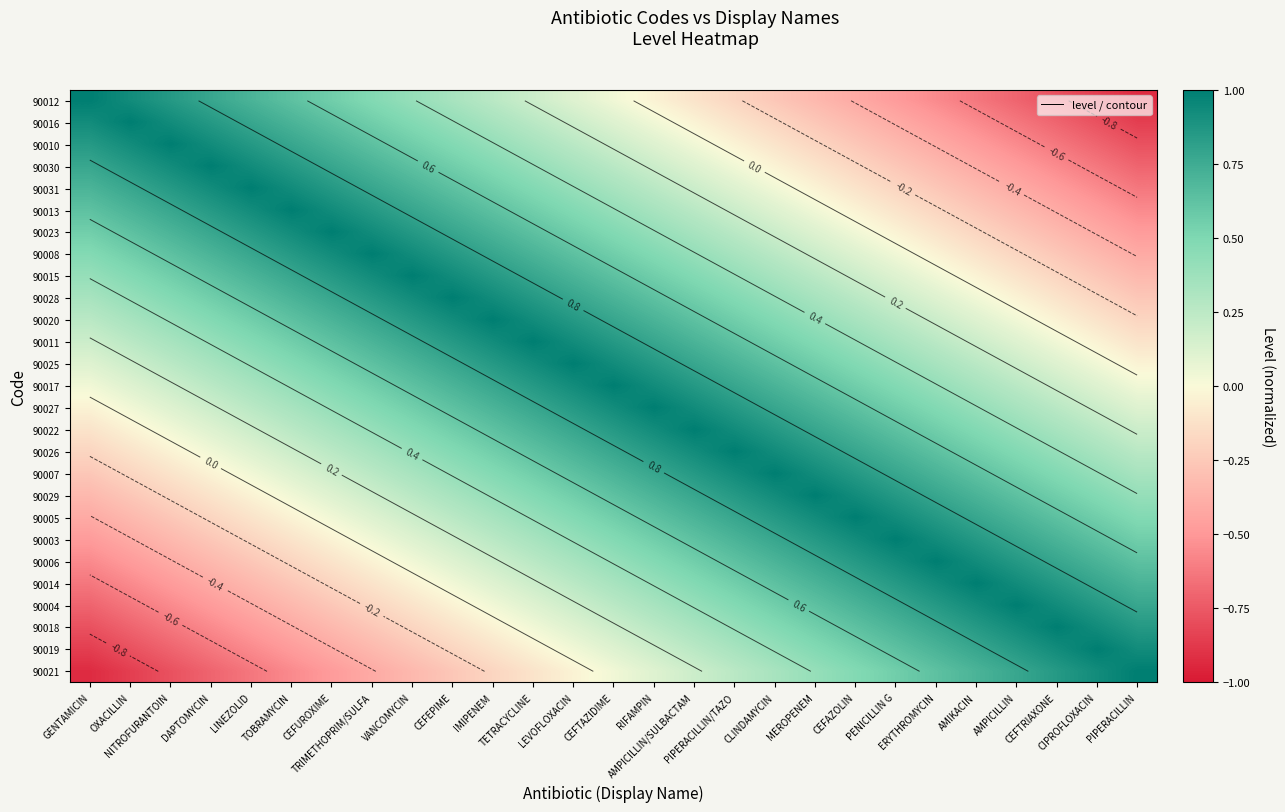

The 90011 series shows 0.3 at NITROFURANTOIN. True or false?

True